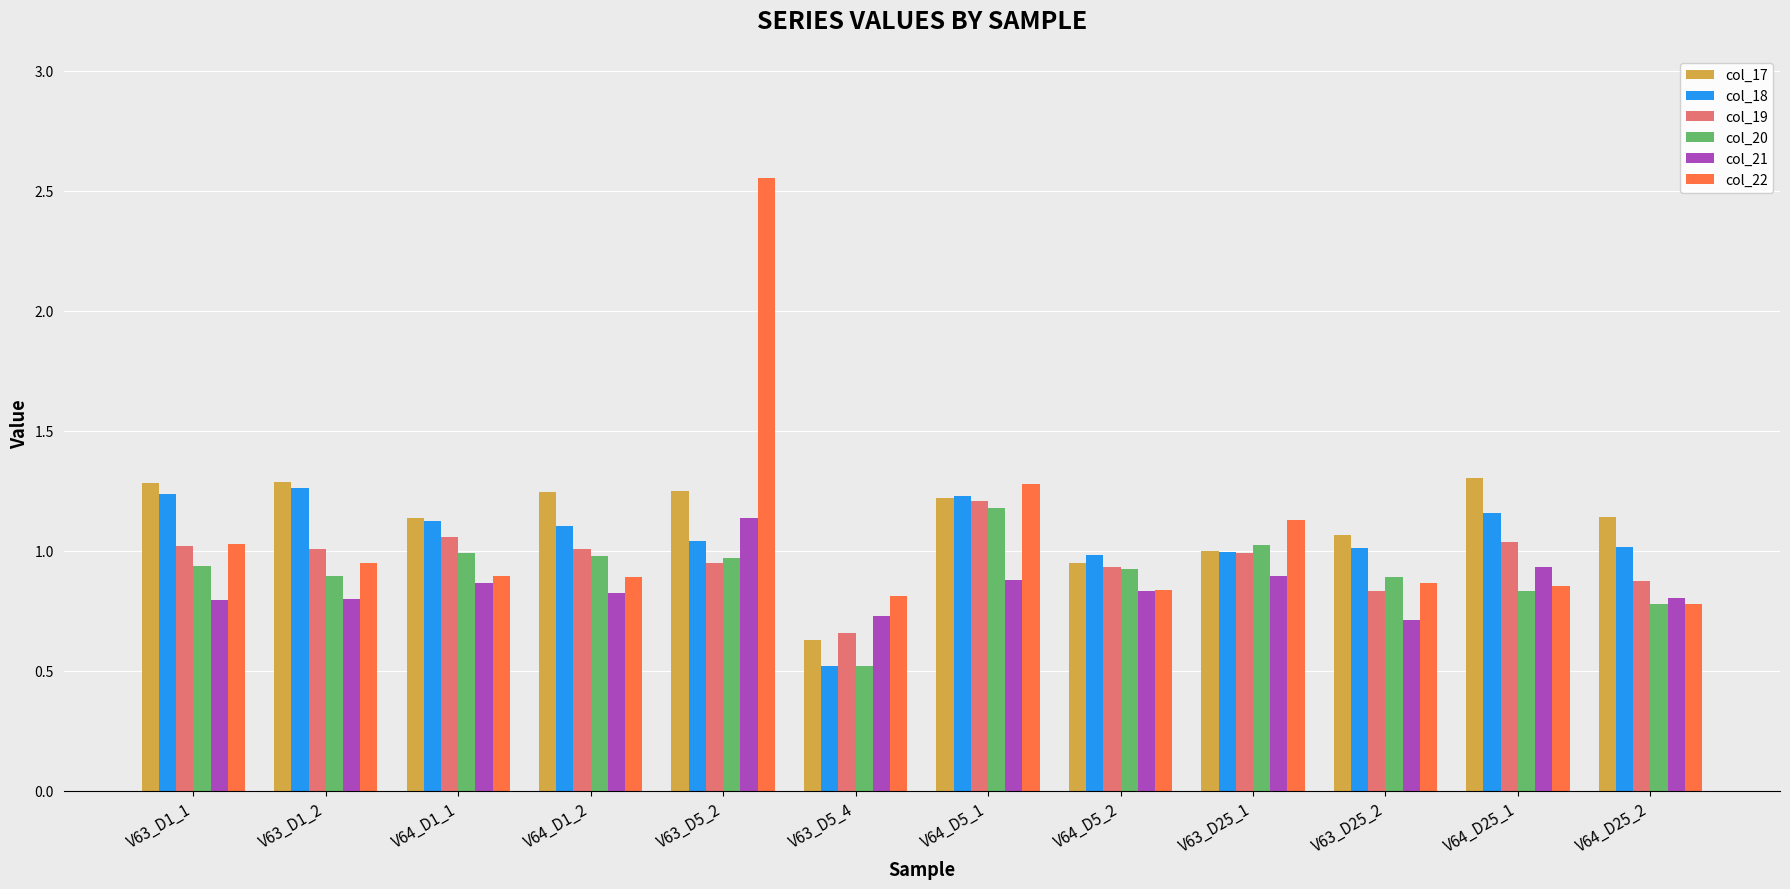

Which series has the widest spread of values?

col_22